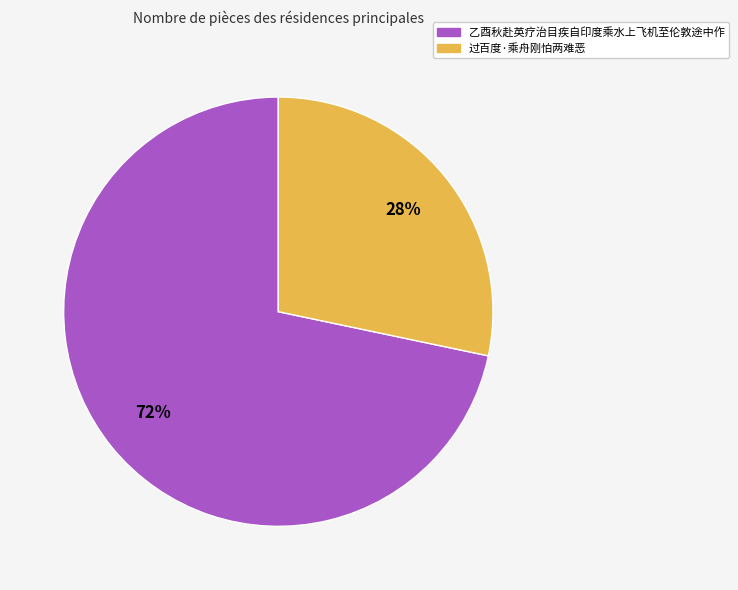

How many slices are in this pie chart?

2